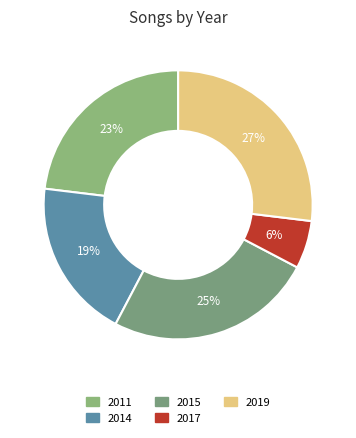

Does any single category account for the majority?

No